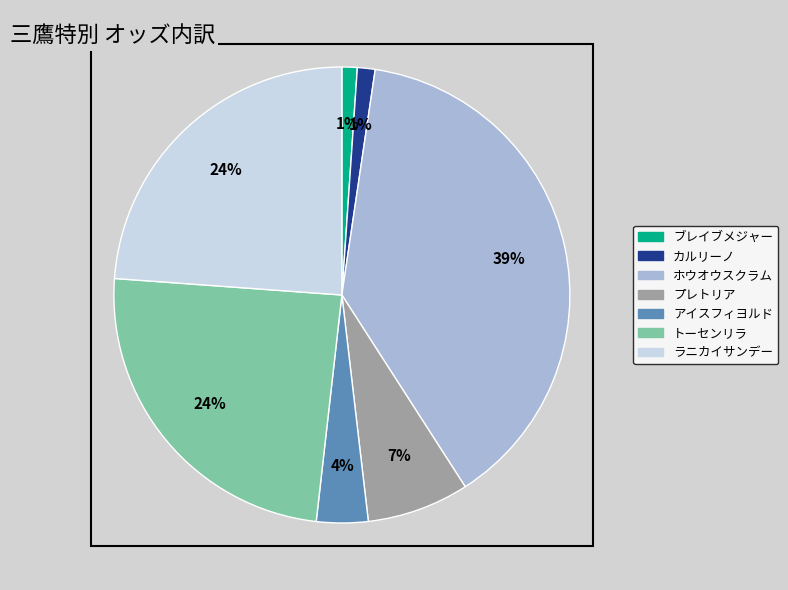

To the nearest percent, what is the average slice percentage?

14%